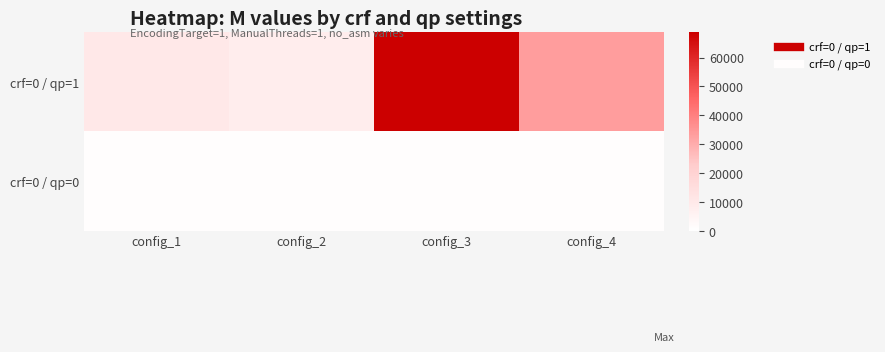

What is the spread (max minus min) of values at config_1?

9272